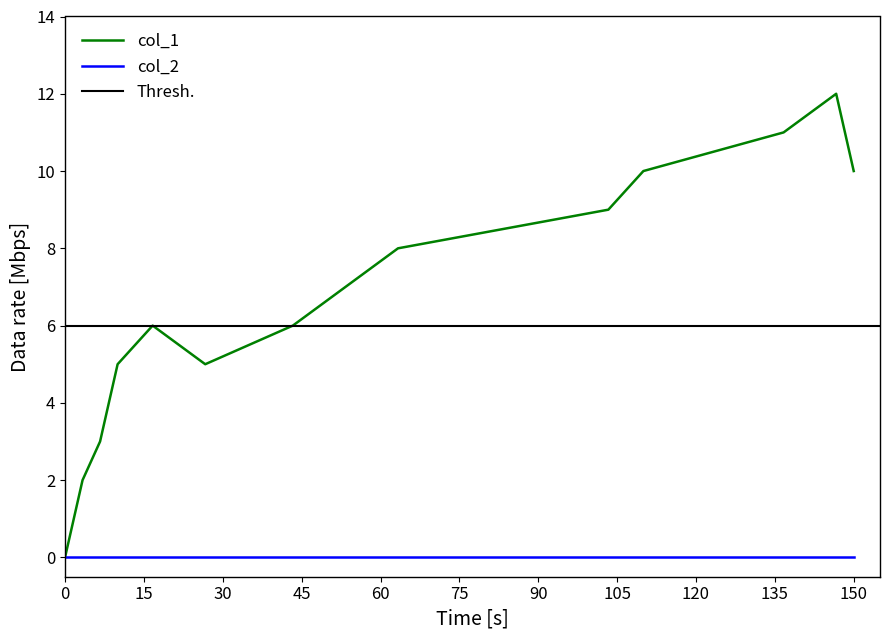

The value of col_1 at 150 is 10. True or false?

True